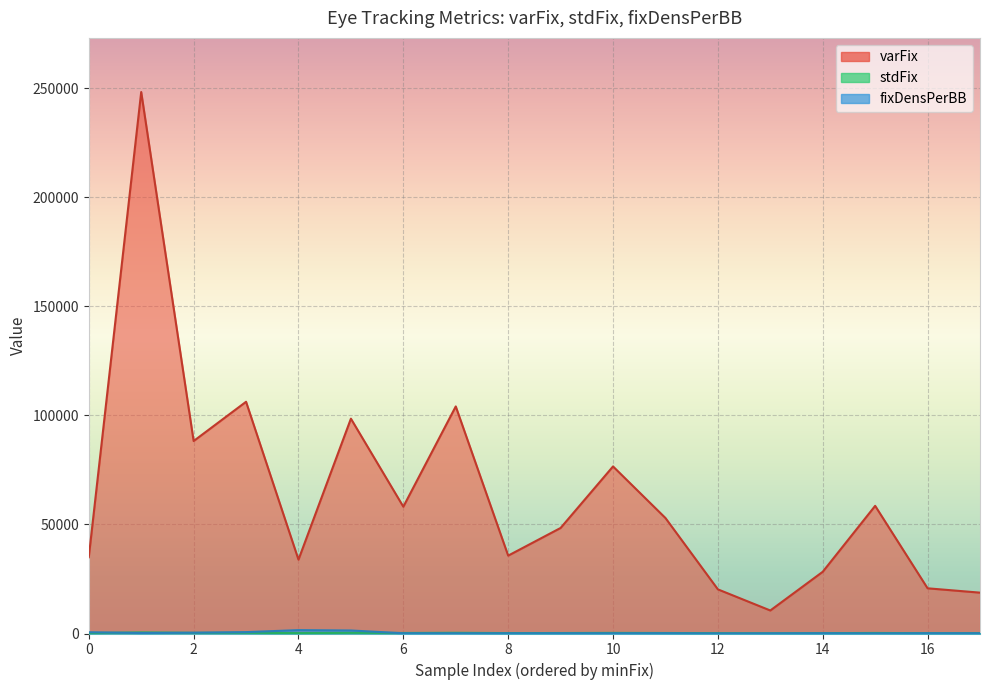

Is the value of stdFix at 12 greater than the value of varFix at 4?

No